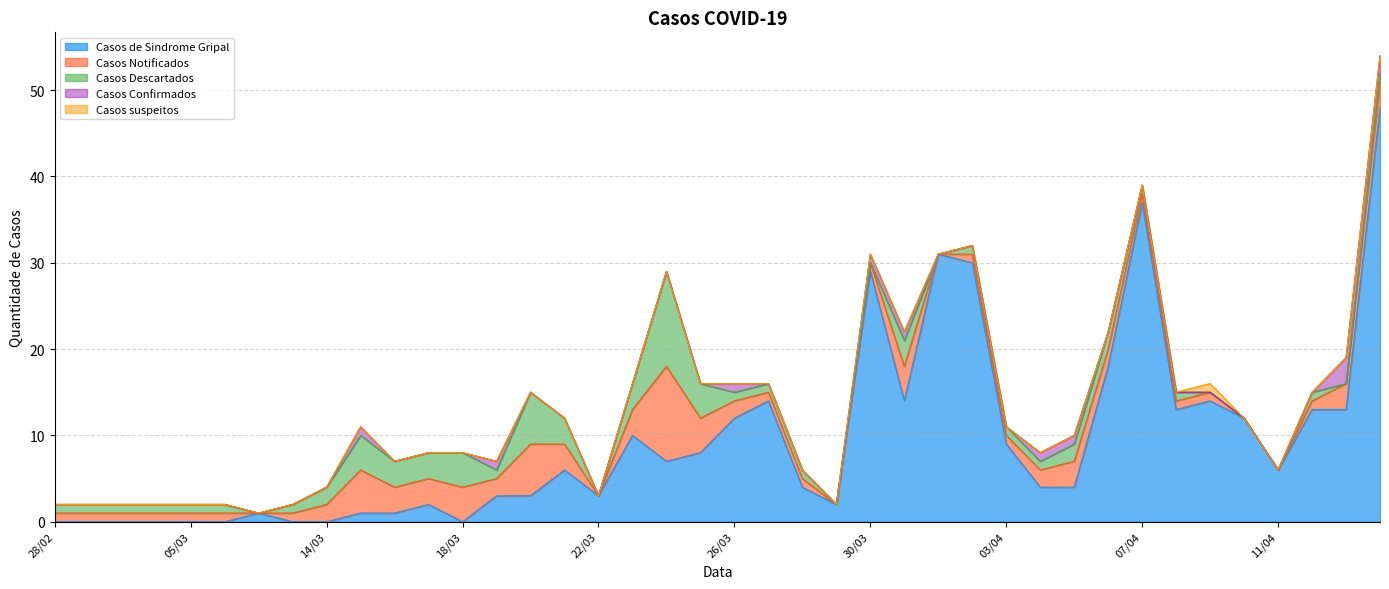

What position from the right is 13/03?

33